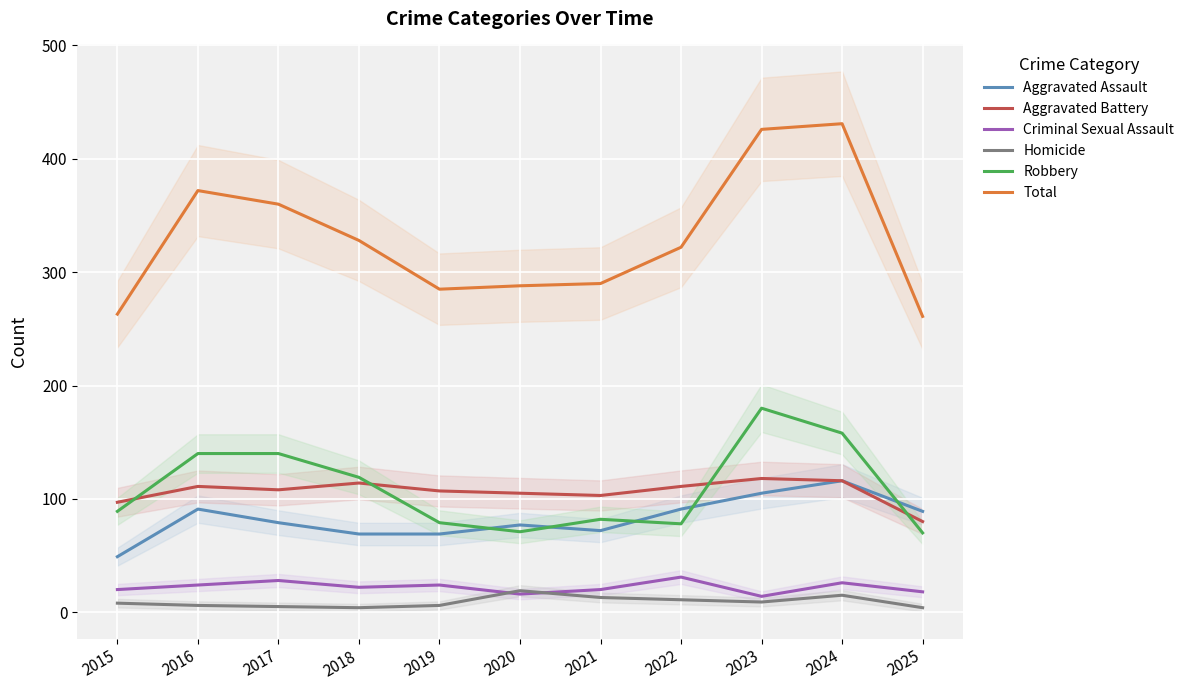

What is the difference between the maximum and second lowest values in the Criminal Sexual Assault series?

15